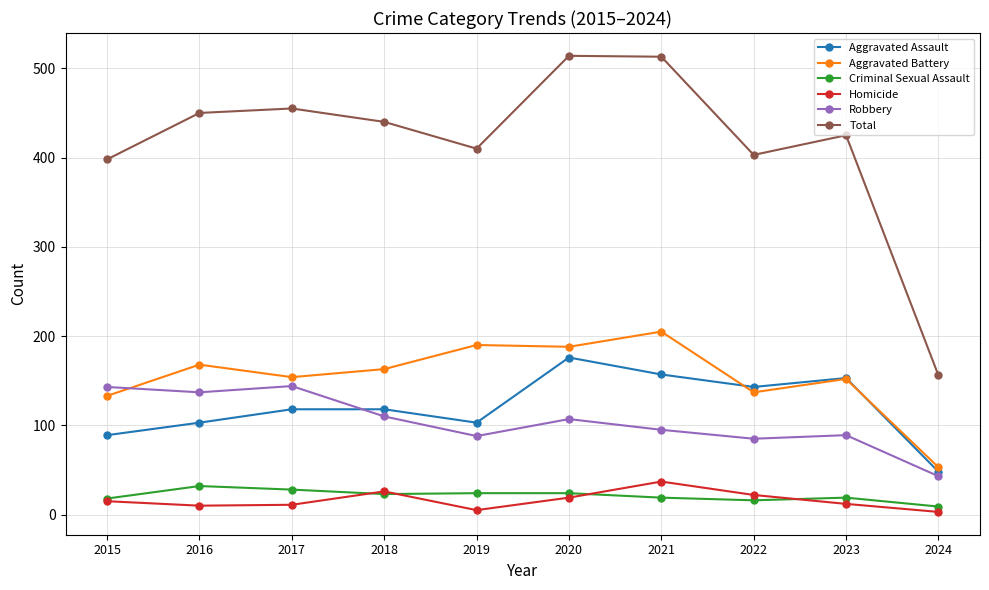

What is the sum of the Aggravated Assault values at 2015 and 2020?

265